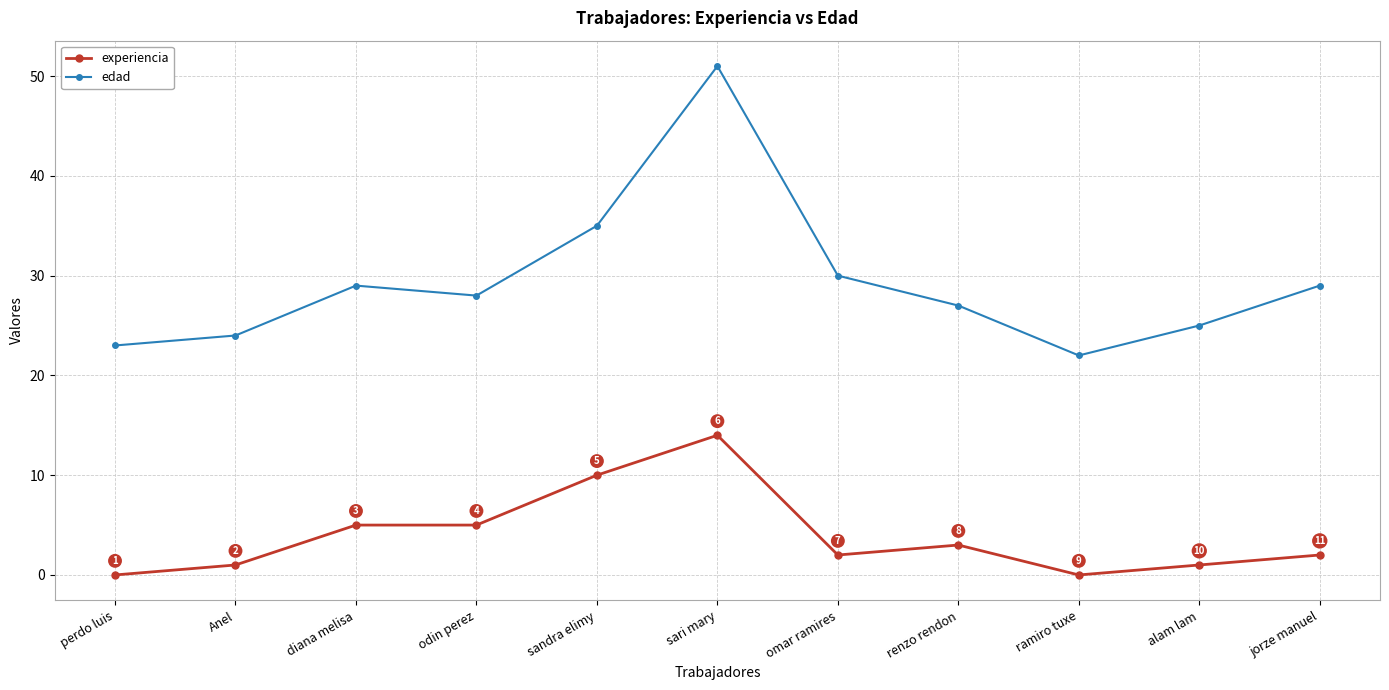

At how many categories does at least one series exceed 12?

11